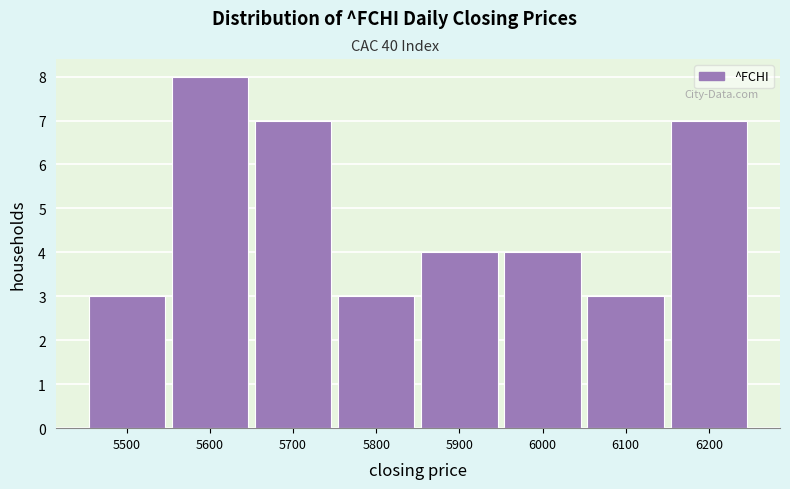

Reading left to right, what are all the values shown in this chart?

3	8	7	3	4	4	3	7